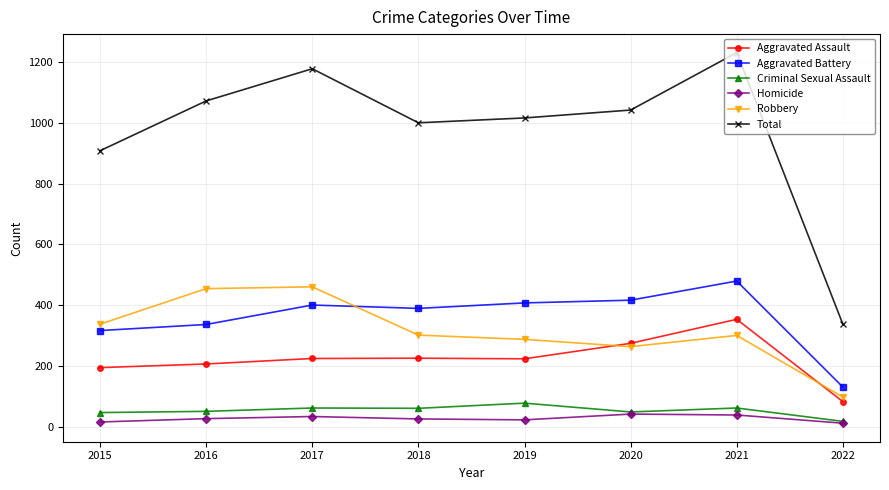

What is the greatest value displayed?

1231